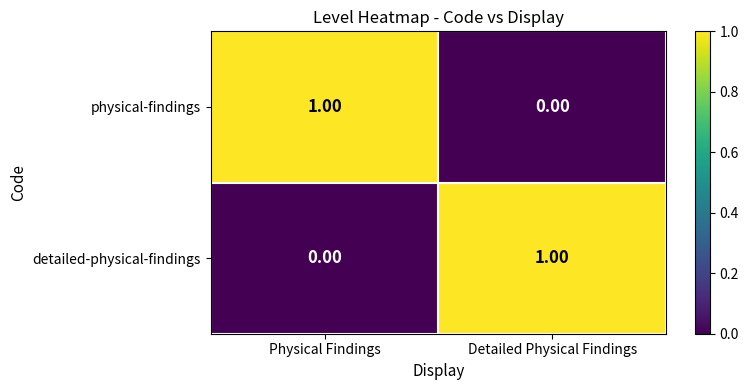

At how many categories does at least one series exceed 0?

2